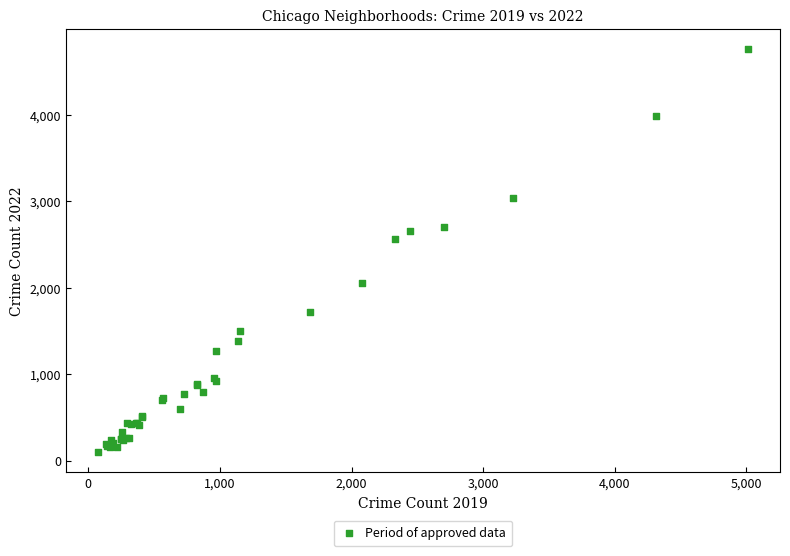

What Y value in the scatter plot is closest to 2430?

2566